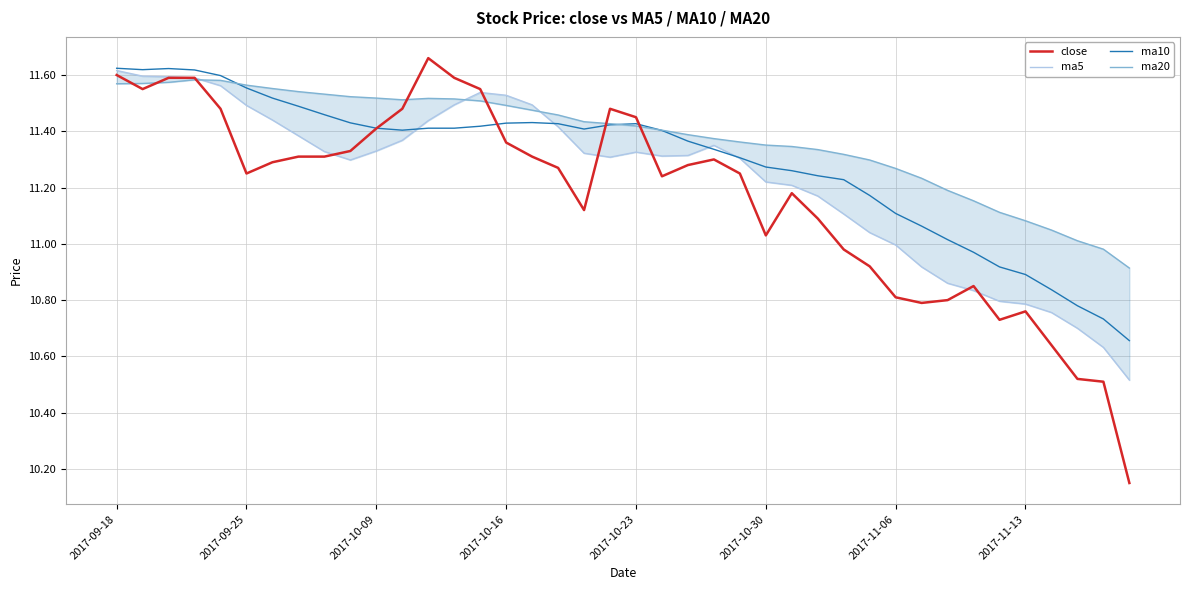

What is the value of the ma20 point at the 12th from the left?

11.5